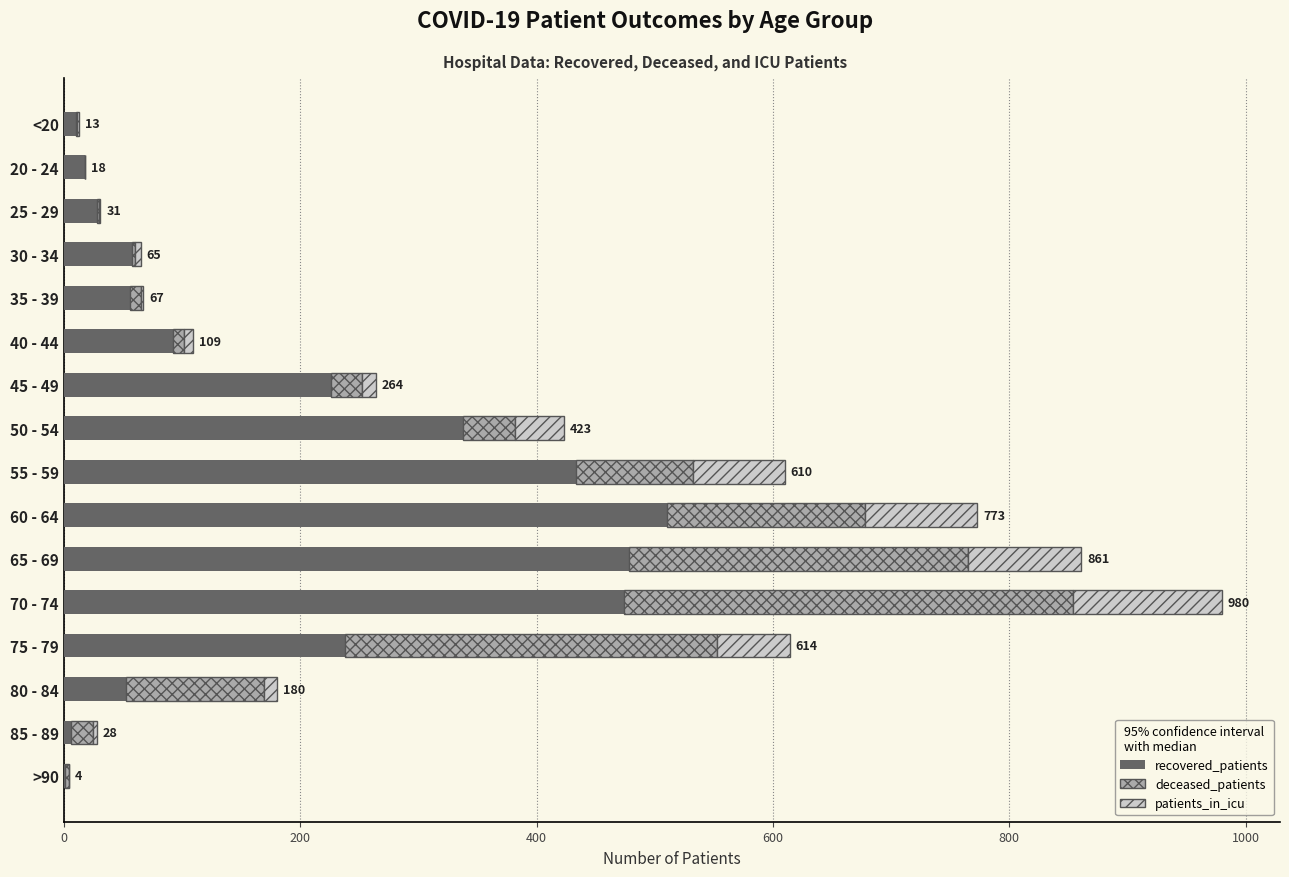

At which category is the sum across all series the highest?

70 - 74